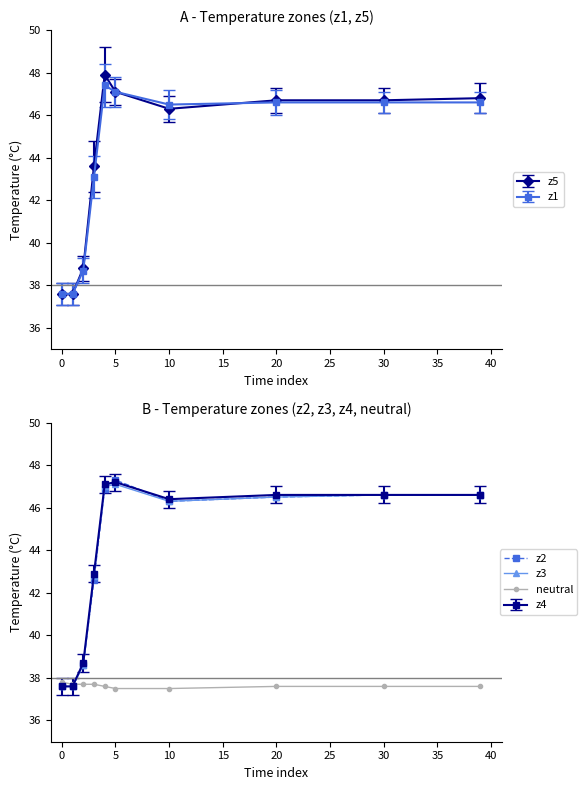

True or false: z3 has more than 0 points higher than both neighbors.

True